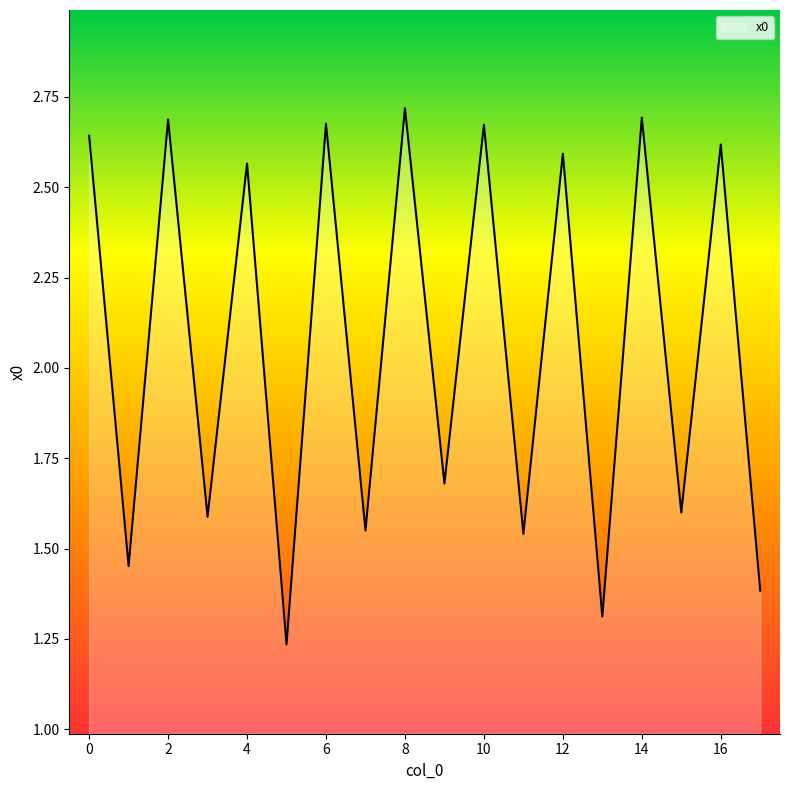

Reading left to right, transcribe all the data shown in this chart.

2.6	1.5	2.7	1.6	2.6	1.2	2.7	1.6	2.7	1.7	2.7	1.5	2.6	1.3	2.7	1.6	2.6	1.4